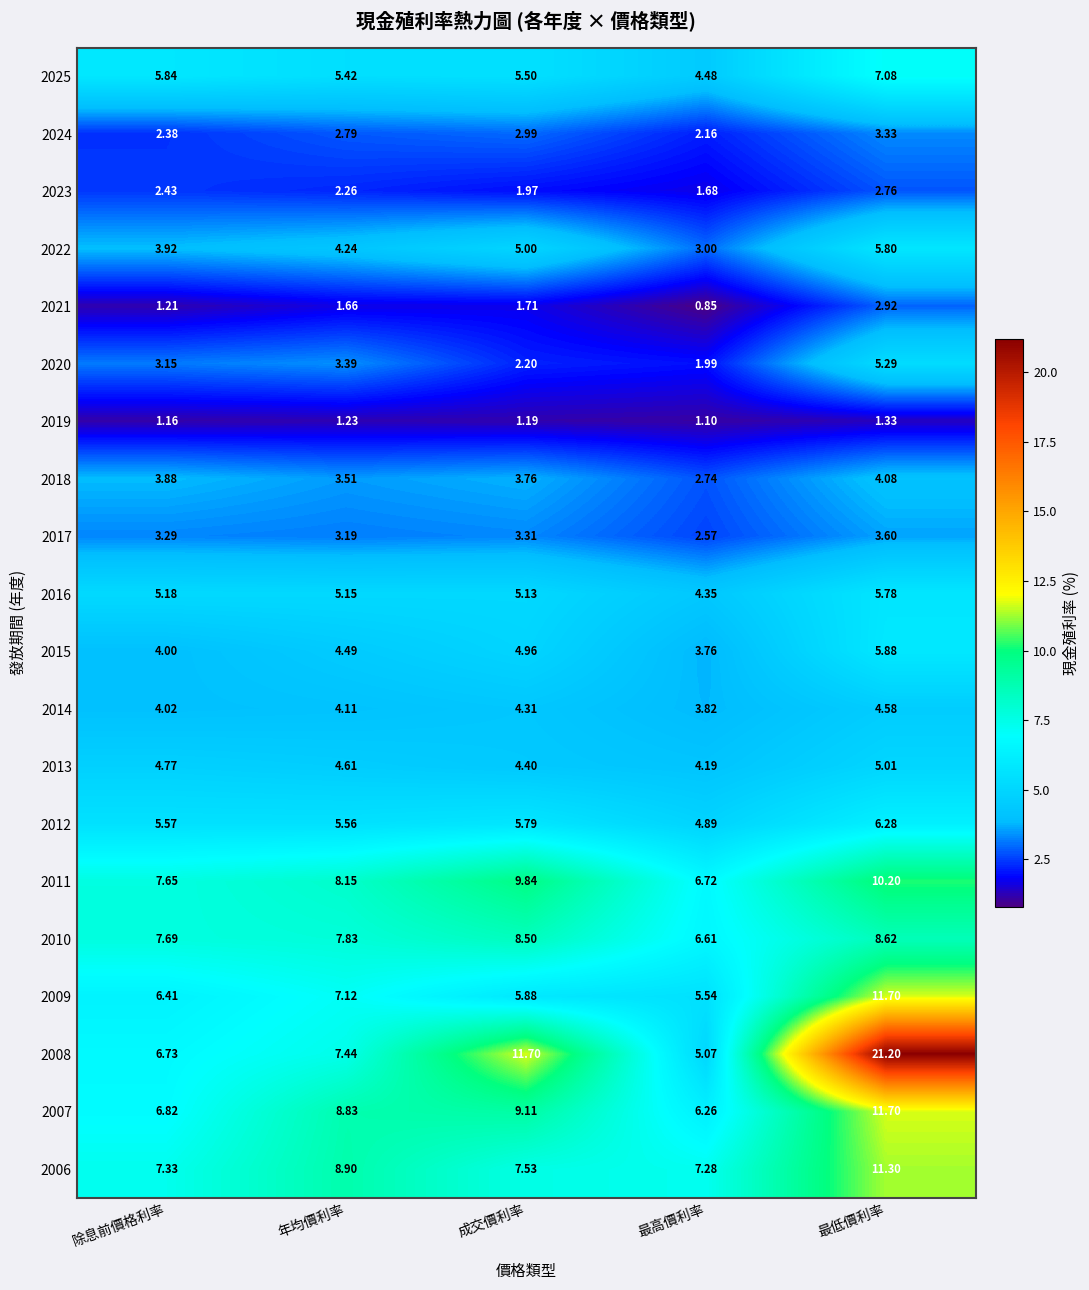

What is the spread (max minus min) of values at 除息前價格利率?

6.5